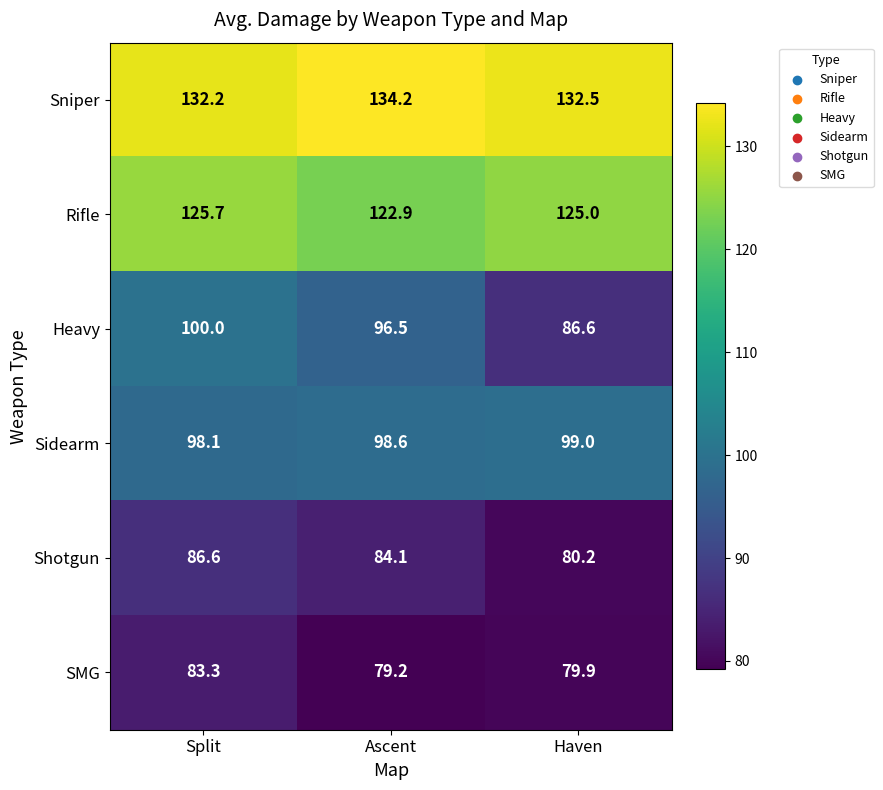

Which category has the lowest value in the Shotgun series?

Haven